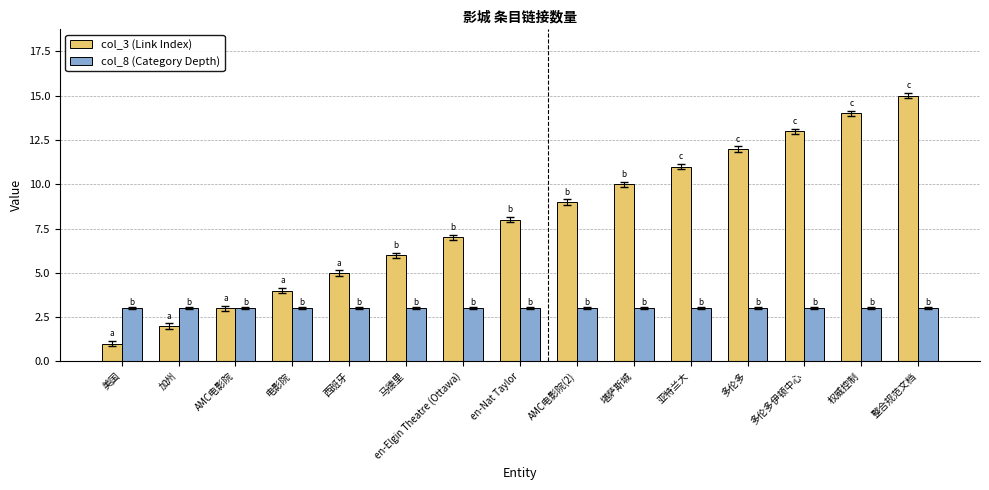

Which series has the largest total across all categories?

col_3 (Link Index)